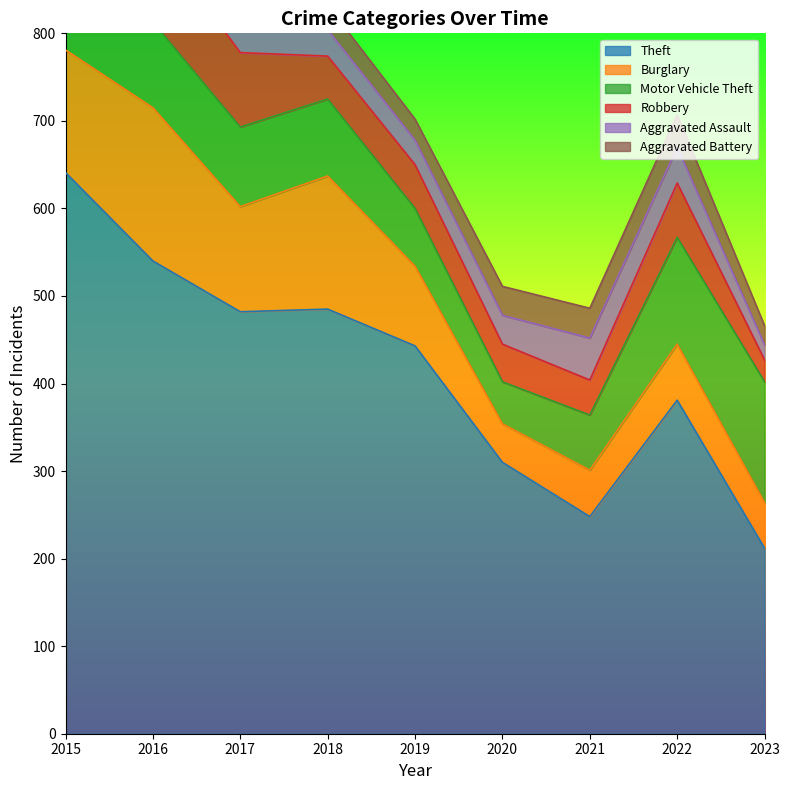

Where is the first local maximum for Aggravated Battery?

2016